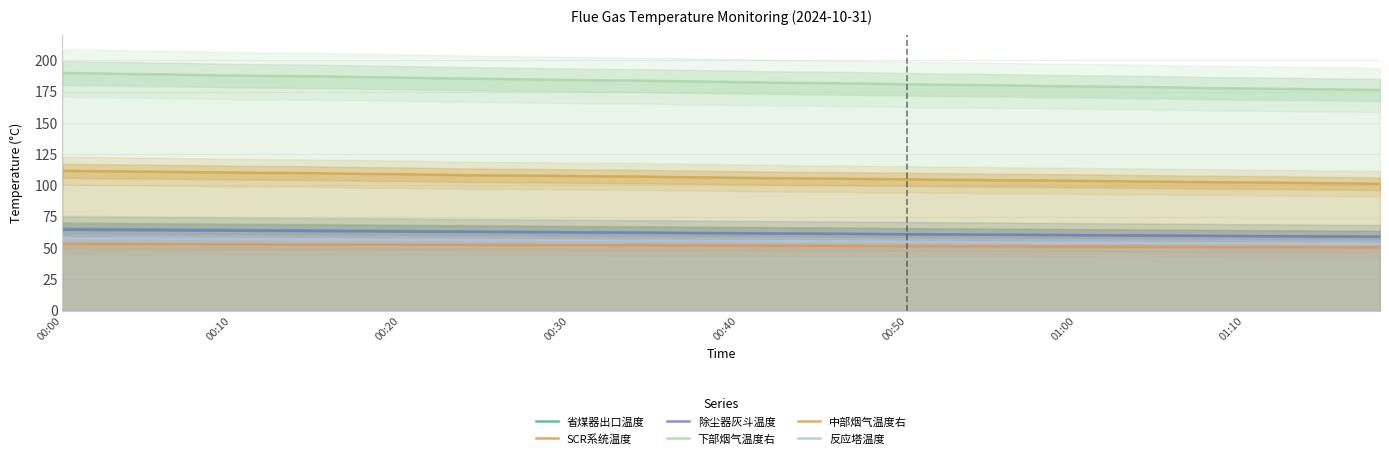

What is the difference between the 省煤器出口温度 values at 13 and 29?

2.6